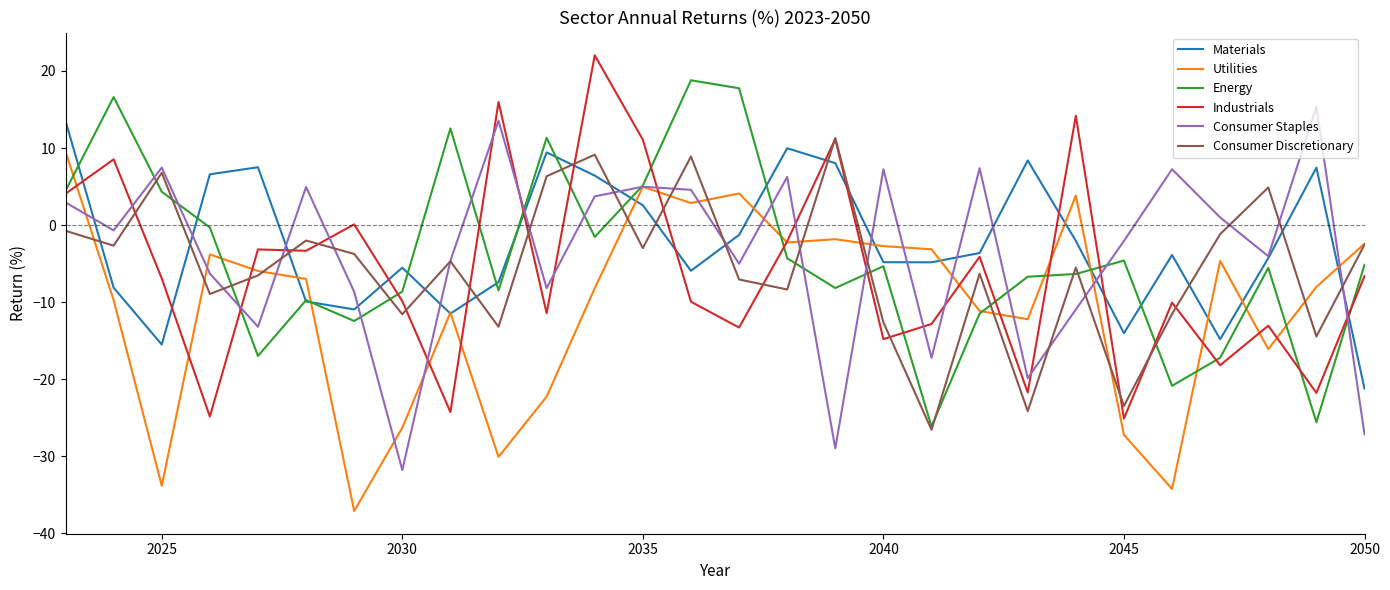

What is the average value of the Consumer Discretionary series?

-5.5